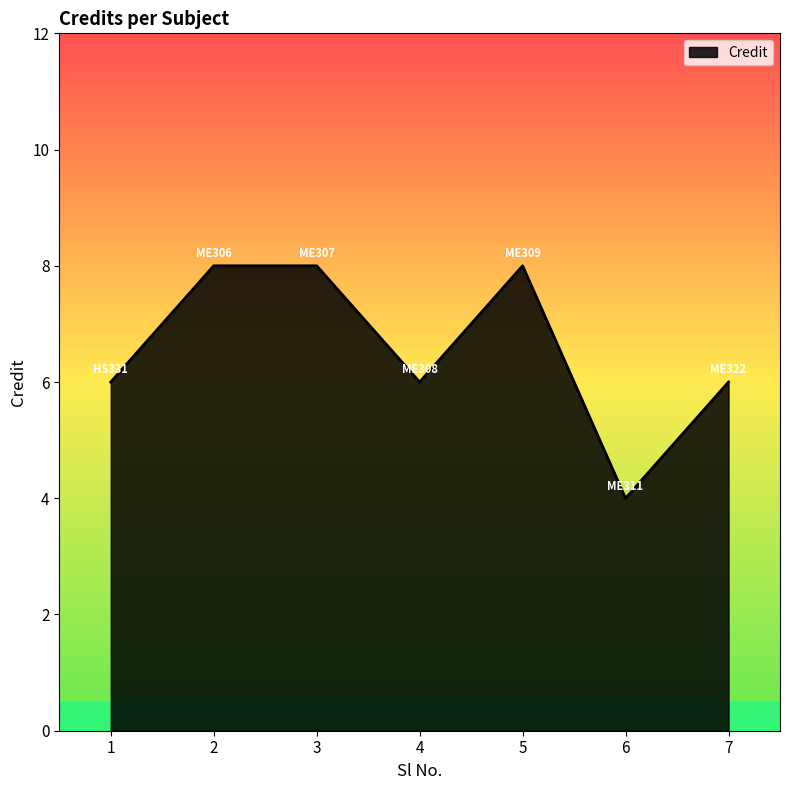

At which category does the data reach its first local valley?

4